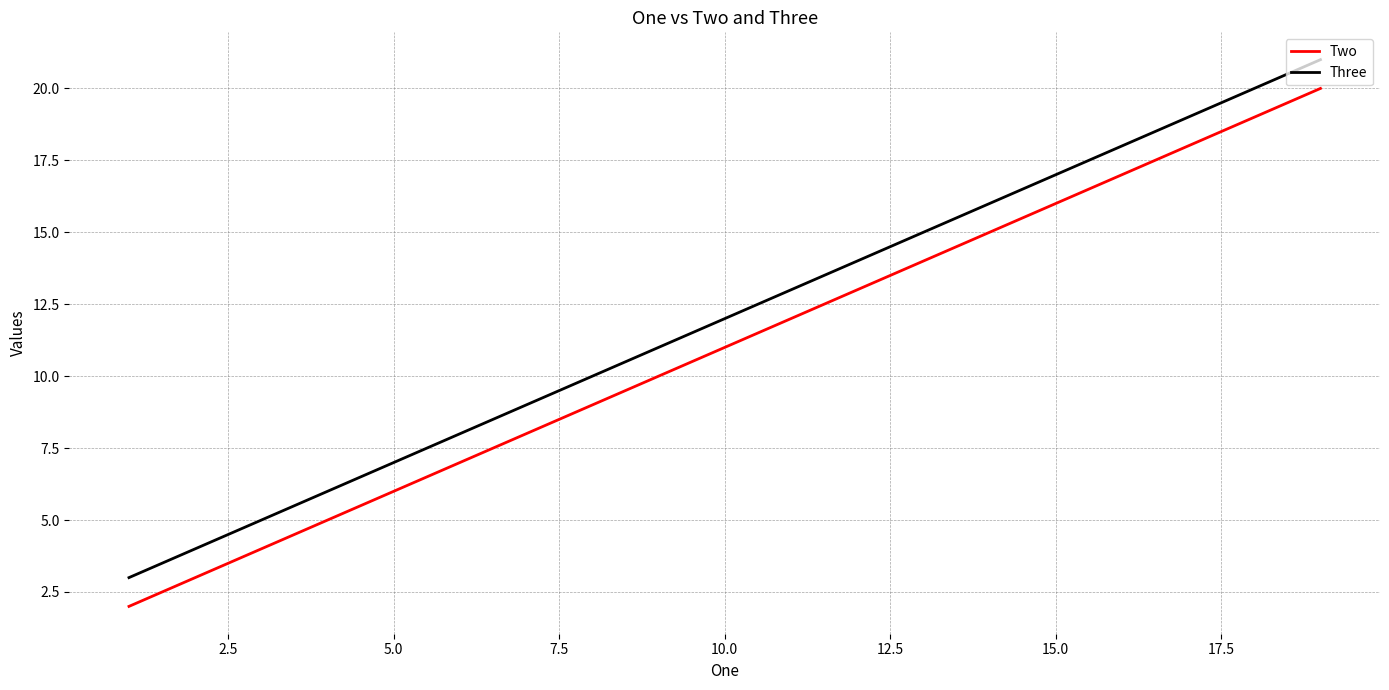

What is the difference between the second highest and second lowest values in the Two series?

12